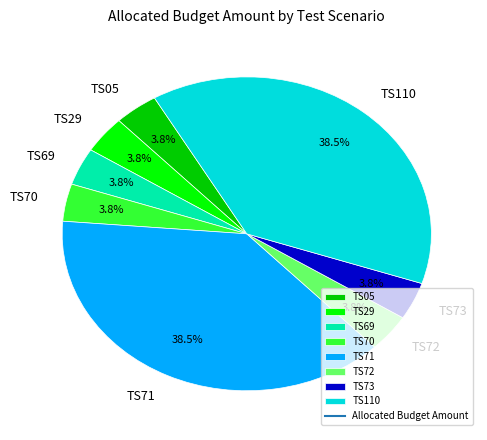

What is the ratio of the value at TS70 to the value at TS29?

1.0